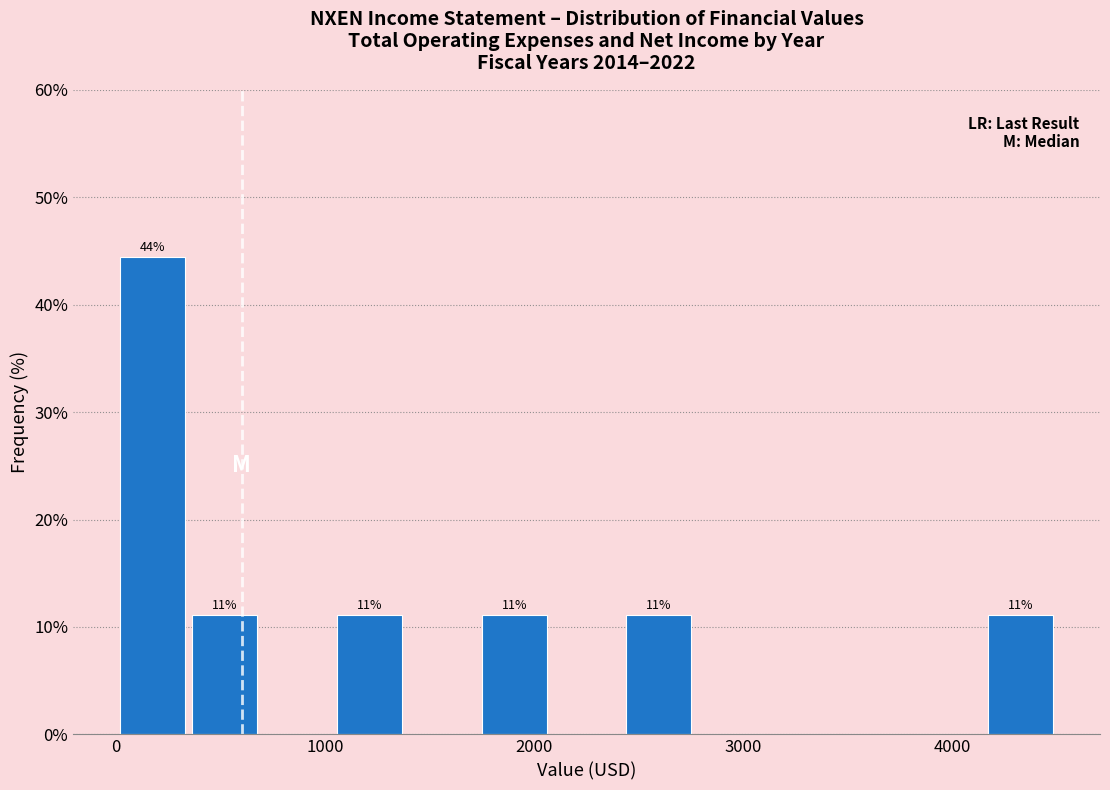

Read against the x-axis, roughly where is the centre of the tallest bar?

200